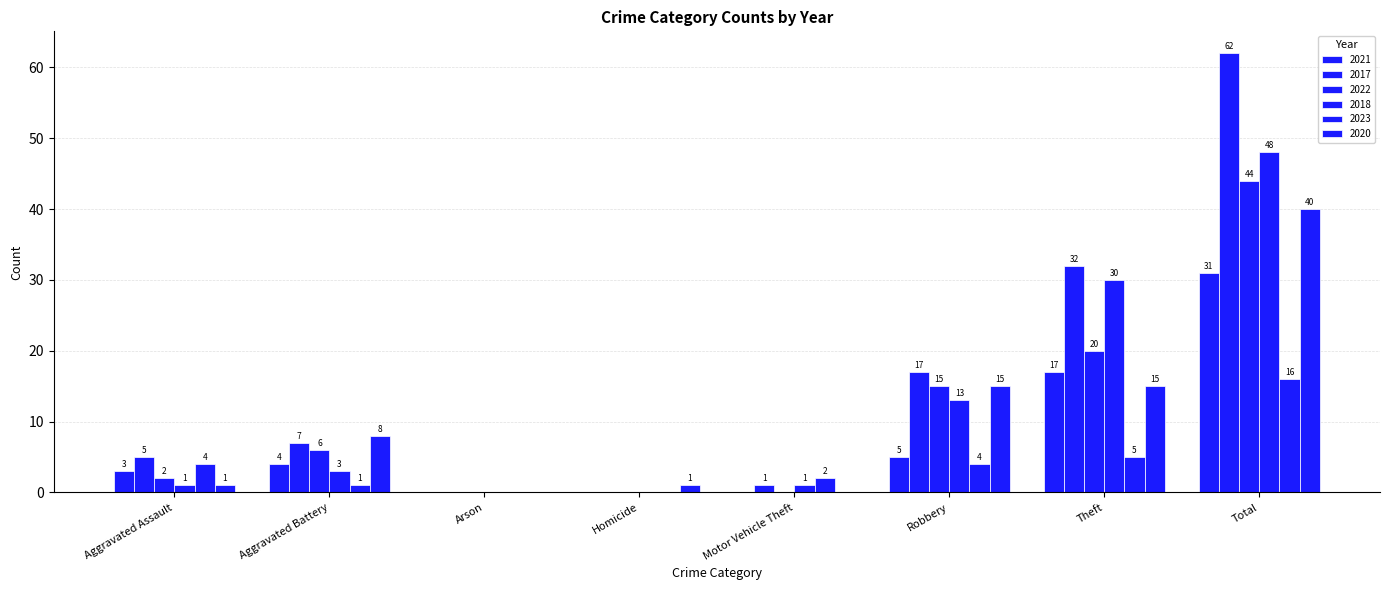

Which series has the largest range (max minus min)?

2017